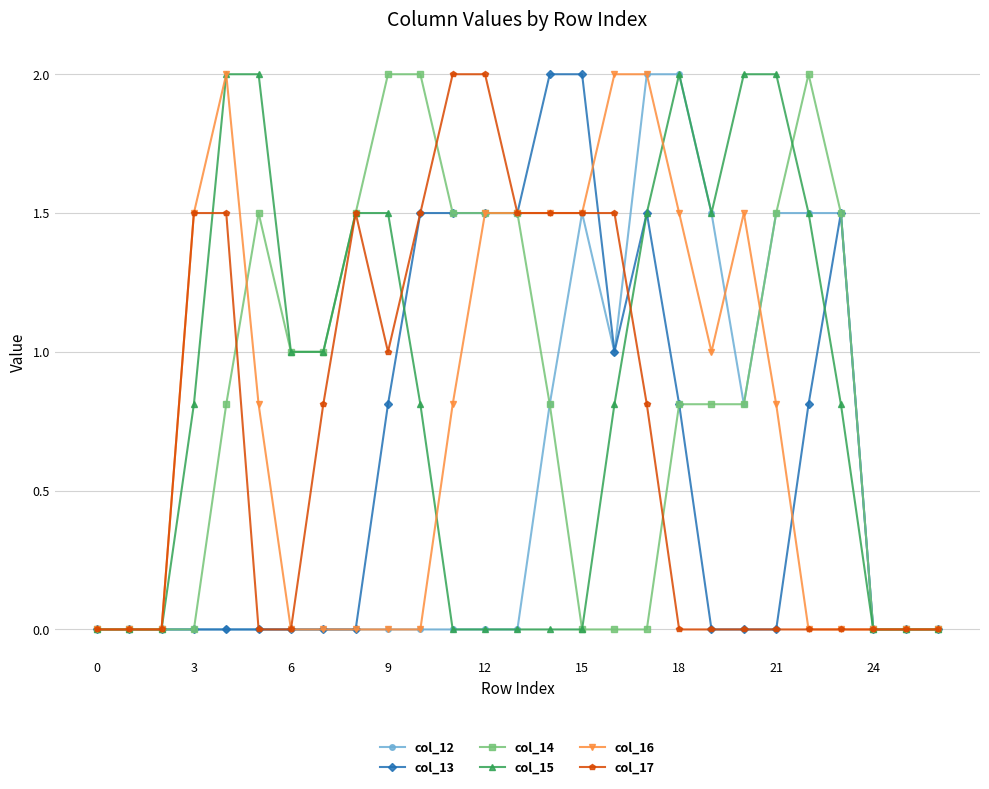

What is the difference between the second highest and second lowest values in the col_17 series?

2.0